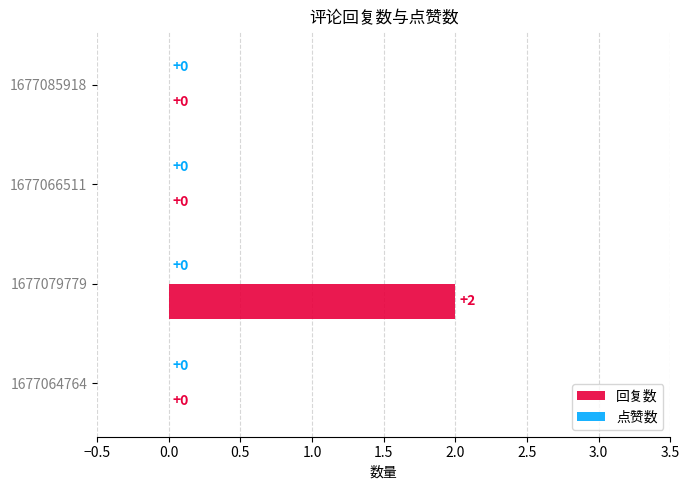

Which label corresponds to the largest value in the chart?

1677079779